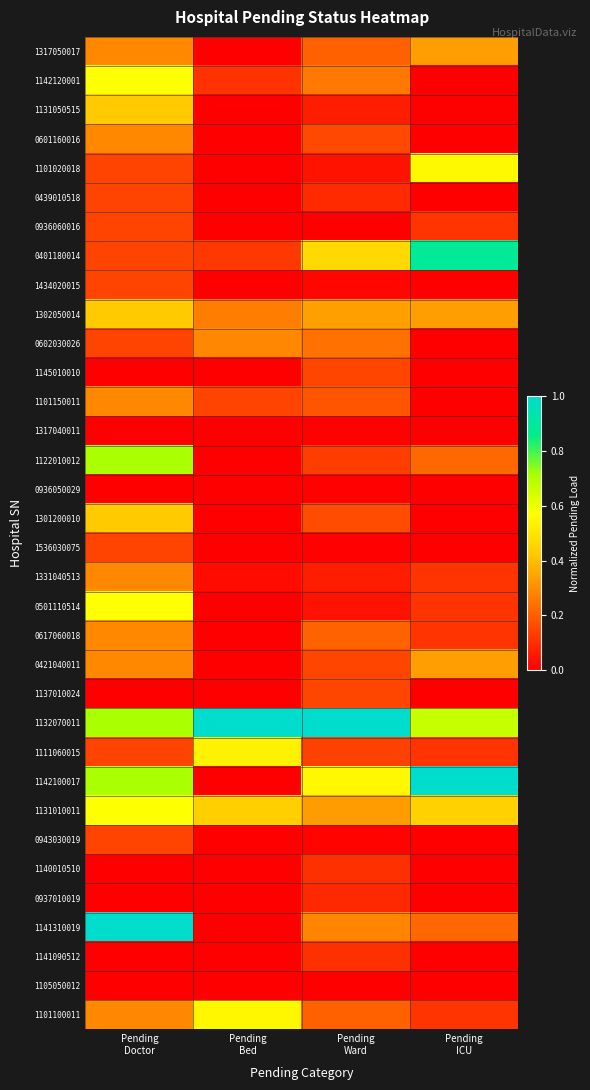

Reading right to left, extract all data points from this chart.

1317050017: Pending
ICU=0.3	Pending
Ward=0.2	Pending
Bed=0.0	Pending
Doctor=0.3
1142120001: Pending
ICU=0.0	Pending
Ward=0.3	Pending
Bed=0.1	Pending
Doctor=0.6
1131050515: Pending
ICU=0.0	Pending
Ward=0.1	Pending
Bed=0.0	Pending
Doctor=0.4
0601160016: Pending
ICU=0.0	Pending
Ward=0.2	Pending
Bed=0.0	Pending
Doctor=0.3
1101020018: Pending
ICU=0.6	Pending
Ward=0.0	Pending
Bed=0.0	Pending
Doctor=0.1
0439010518: Pending
ICU=0.0	Pending
Ward=0.1	Pending
Bed=0.0	Pending
Doctor=0.1
0936060016: Pending
ICU=0.1	Pending
Ward=0.0	Pending
Bed=0.0	Pending
Doctor=0.1
0401180014: Pending
ICU=0.9	Pending
Ward=0.5	Pending
Bed=0.1	Pending
Doctor=0.1
1434020015: Pending
ICU=0.0	Pending
Ward=0.0	Pending
Bed=0.0	Pending
Doctor=0.1
1302050014: Pending
ICU=0.3	Pending
Ward=0.3	Pending
Bed=0.3	Pending
Doctor=0.4
0602030026: Pending
ICU=0.0	Pending
Ward=0.2	Pending
Bed=0.3	Pending
Doctor=0.1
1145010010: Pending
ICU=0.0	Pending
Ward=0.1	Pending
Bed=0.0	Pending
Doctor=0.0
1101150011: Pending
ICU=0.0	Pending
Ward=0.2	Pending
Bed=0.1	Pending
Doctor=0.3
1317040011: Pending
ICU=0.0	Pending
Ward=0.0	Pending
Bed=0.0	Pending
Doctor=0.0
1122010012: Pending
ICU=0.2	Pending
Ward=0.1	Pending
Bed=0.0	Pending
Doctor=0.7
0936050029: Pending
ICU=0.0	Pending
Ward=0.0	Pending
Bed=0.0	Pending
Doctor=0.0
1301200010: Pending
ICU=0.0	Pending
Ward=0.2	Pending
Bed=0.0	Pending
Doctor=0.4
1536030075: Pending
ICU=0.0	Pending
Ward=0.0	Pending
Bed=0.0	Pending
Doctor=0.1
1331040513: Pending
ICU=0.1	Pending
Ward=0.1	Pending
Bed=0.0	Pending
Doctor=0.3
0501110514: Pending
ICU=0.1	Pending
Ward=0.0	Pending
Bed=0.0	Pending
Doctor=0.6
0617060018: Pending
ICU=0.1	Pending
Ward=0.2	Pending
Bed=0.0	Pending
Doctor=0.3
0421040011: Pending
ICU=0.3	Pending
Ward=0.1	Pending
Bed=0.0	Pending
Doctor=0.3
1137010024: Pending
ICU=0.0	Pending
Ward=0.1	Pending
Bed=0.0	Pending
Doctor=0.0
1132070011: Pending
ICU=0.7	Pending
Ward=1.0	Pending
Bed=1.0	Pending
Doctor=0.7
1111060015: Pending
ICU=0.1	Pending
Ward=0.1	Pending
Bed=0.5	Pending
Doctor=0.1
1142100017: Pending
ICU=1.0	Pending
Ward=0.6	Pending
Bed=0.0	Pending
Doctor=0.7
1131010011: Pending
ICU=0.4	Pending
Ward=0.3	Pending
Bed=0.4	Pending
Doctor=0.6
0943030019: Pending
ICU=0.0	Pending
Ward=0.0	Pending
Bed=0.0	Pending
Doctor=0.1
1140010510: Pending
ICU=0.0	Pending
Ward=0.1	Pending
Bed=0.0	Pending
Doctor=0.0
0937010019: Pending
ICU=0.0	Pending
Ward=0.1	Pending
Bed=0.0	Pending
Doctor=0.0
1141310019: Pending
ICU=0.2	Pending
Ward=0.3	Pending
Bed=0.0	Pending
Doctor=1.0
1141090512: Pending
ICU=0.0	Pending
Ward=0.1	Pending
Bed=0.0	Pending
Doctor=0.0
1105050012: Pending
ICU=0.0	Pending
Ward=0.0	Pending
Bed=0.0	Pending
Doctor=0.0
1101100011: Pending
ICU=0.1	Pending
Ward=0.2	Pending
Bed=0.5	Pending
Doctor=0.3